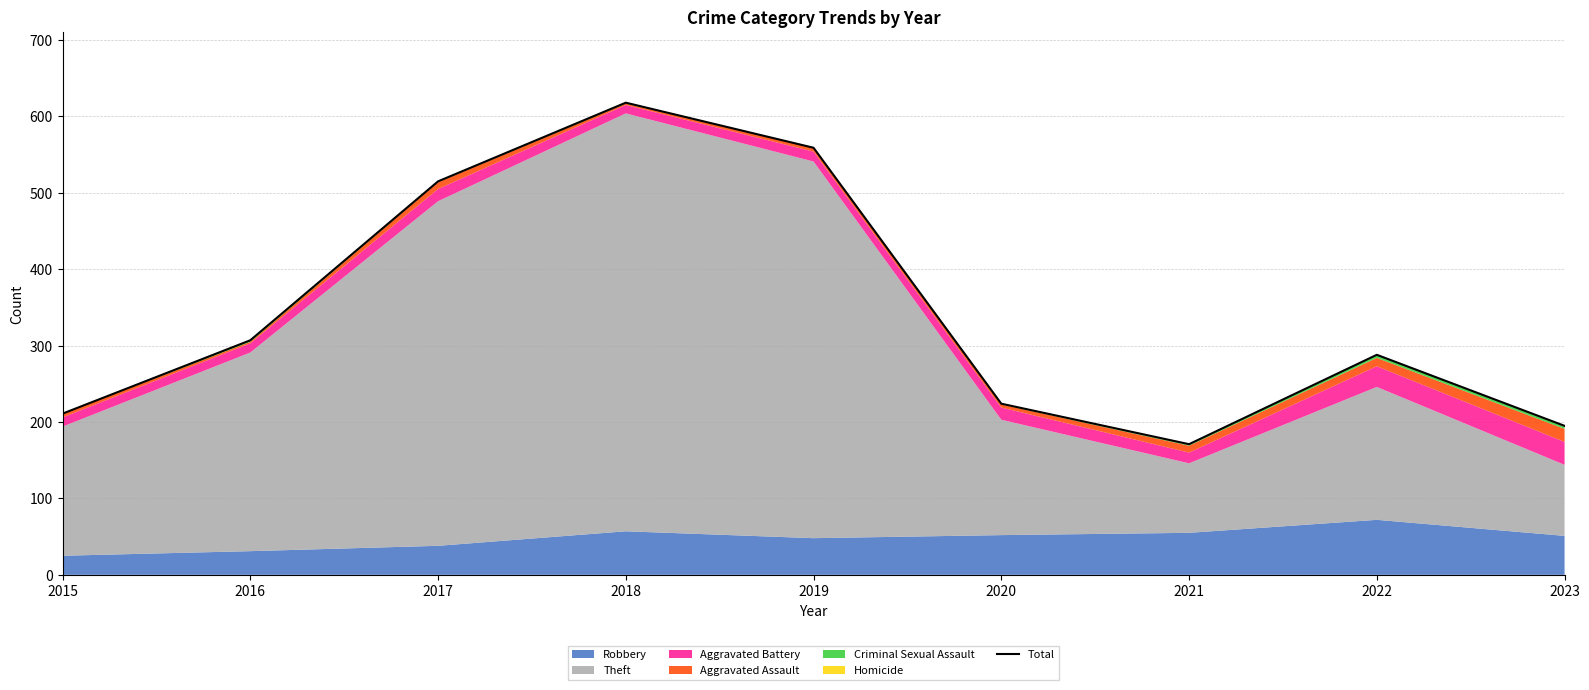

How many interior local peaks (higher than both neighbors) does the data have?

2